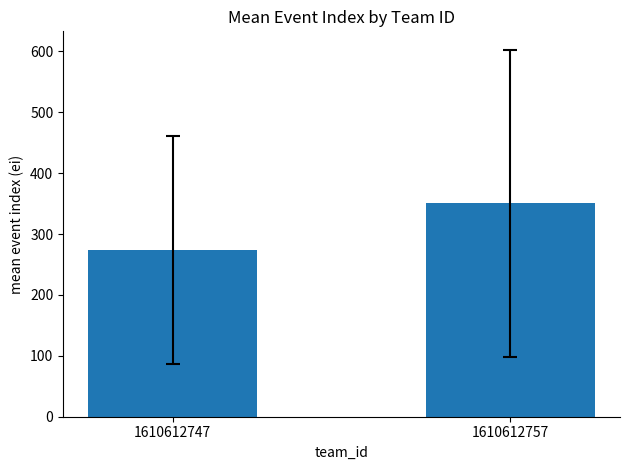

How many categories are shown in the chart?

2